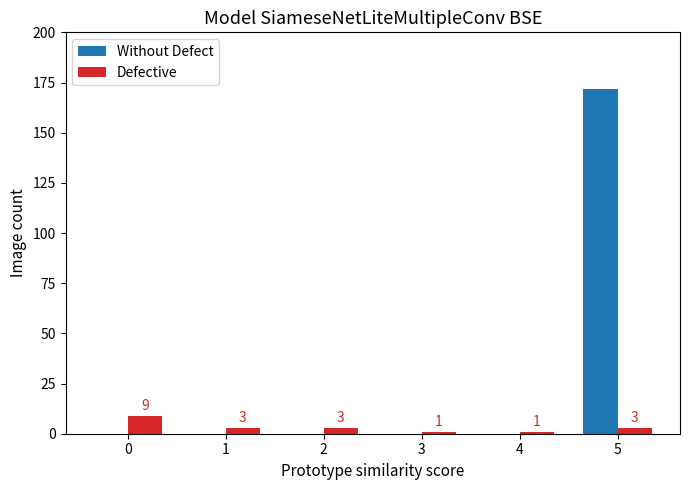

Which series has the largest total across all categories?

Without Defect